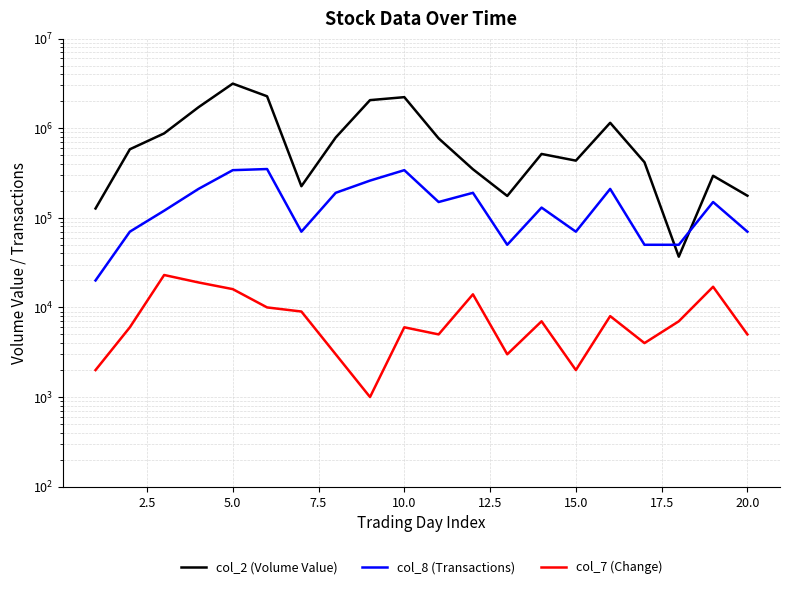

How many interior local valleys does the col_8 (Transactions) series have?

4